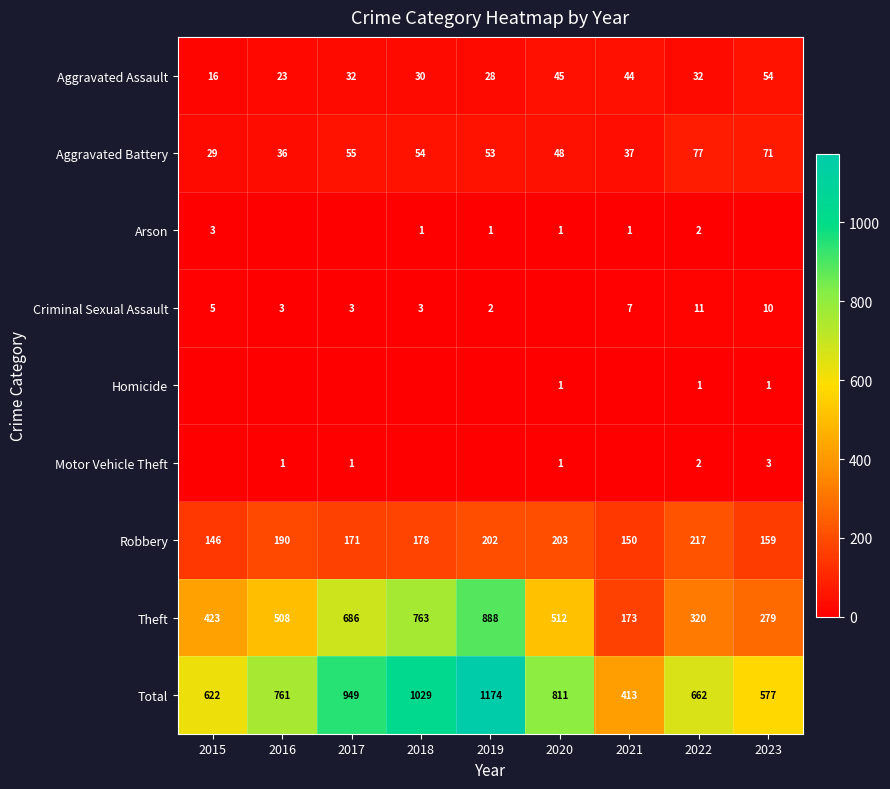

Is the value of Aggravated Assault at 2019 greater than the value of Aggravated Battery at 2016?

No